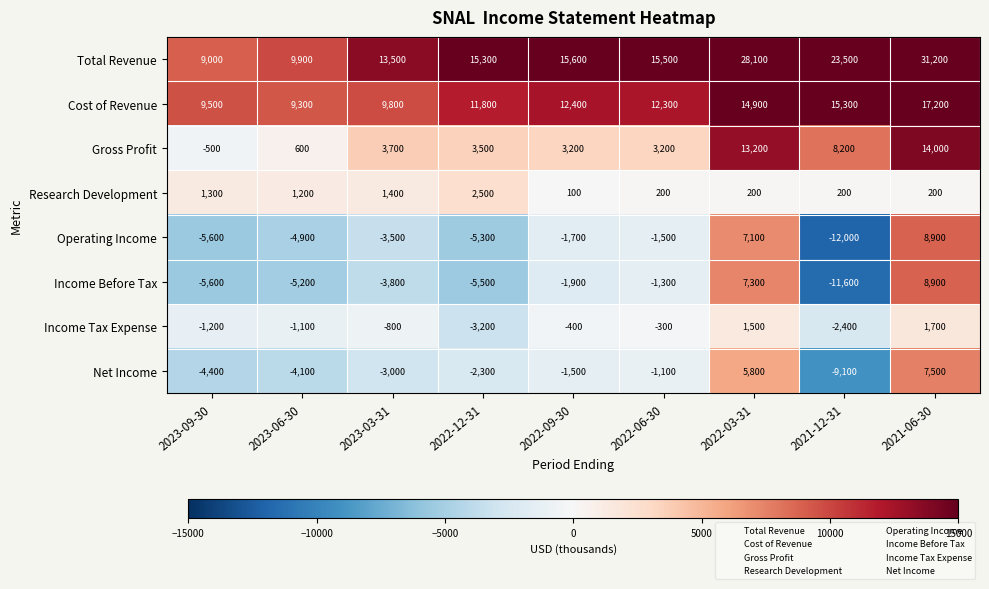

What is the difference between the highest and lowest values at 2023-03-31?

17300